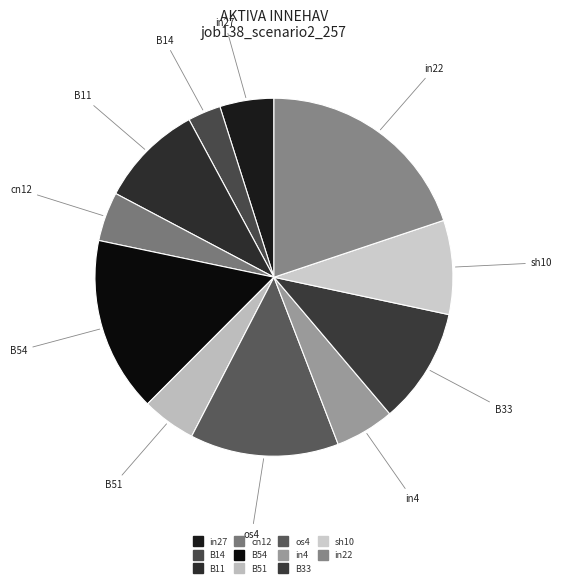

Rank the categories by value from lowest to highest.

B14, cn12, in27, B51, in4, sh10, B11, B33, os4, B54, in22